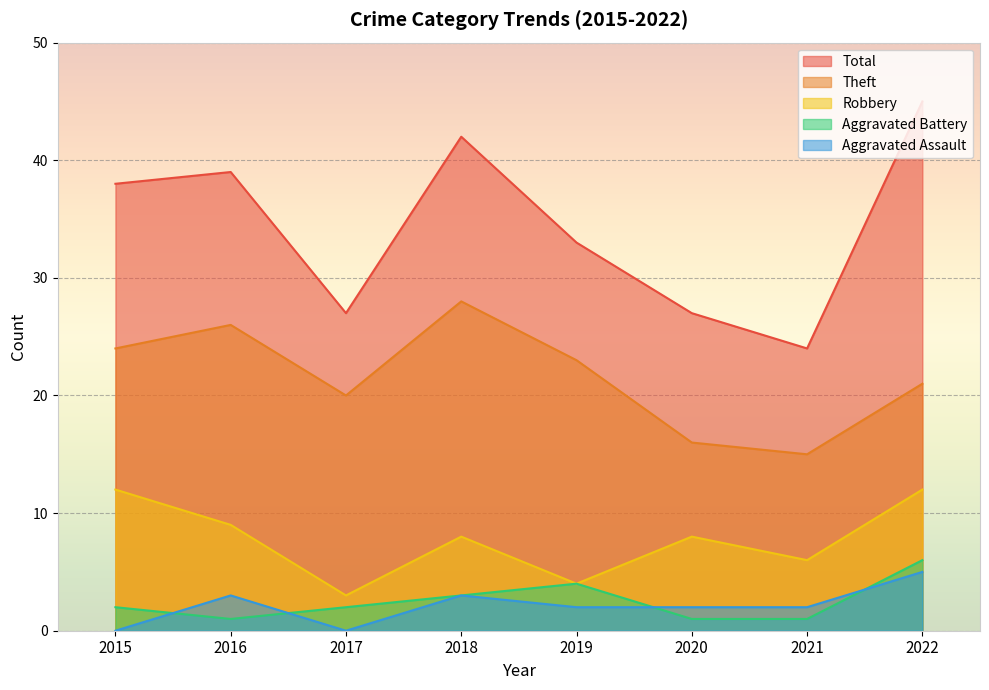

At which category does Theft reach its first local valley?

2017